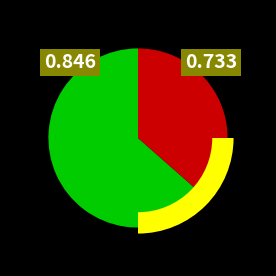

How many segments does this pie chart have?

2